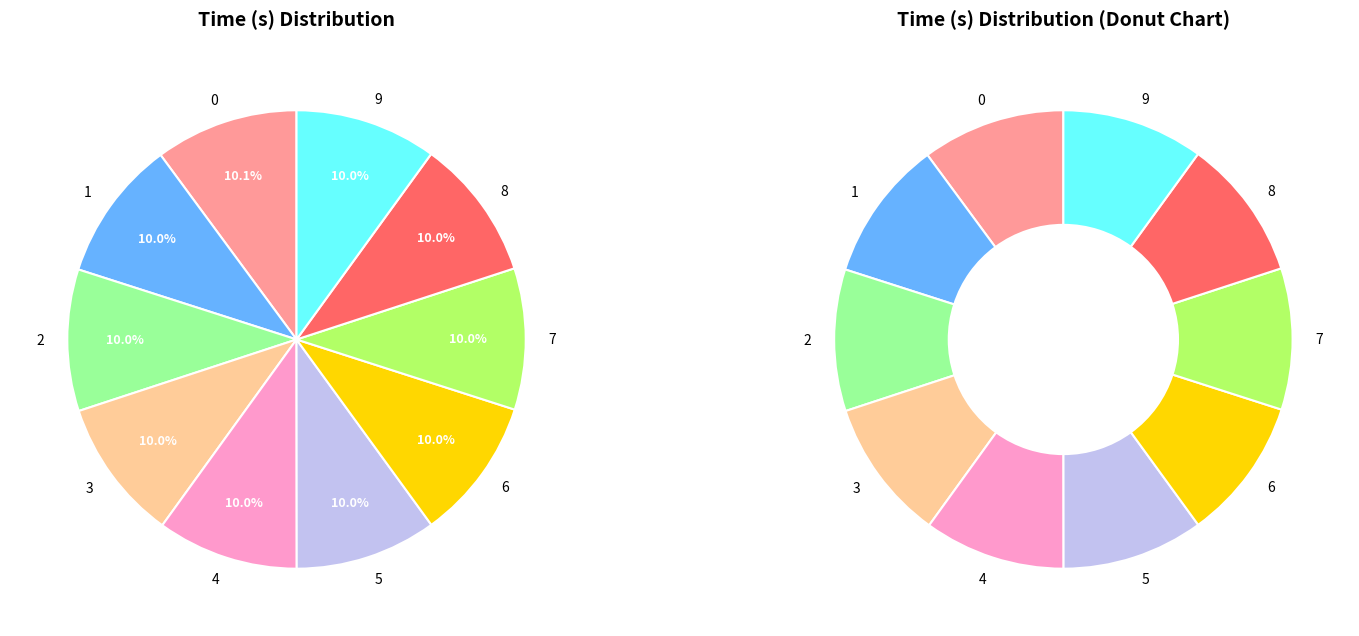

How many slices are in this pie chart?

10